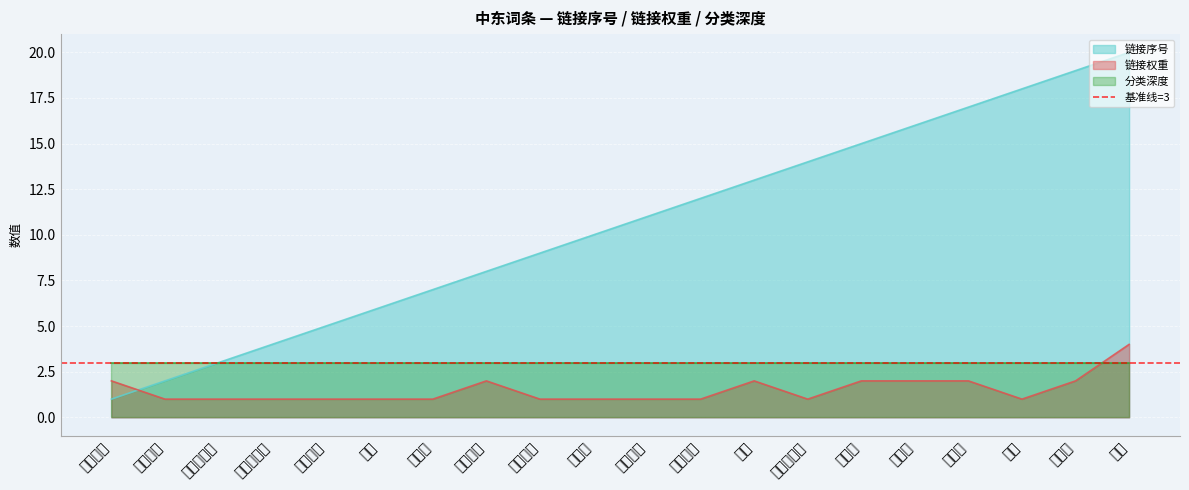

Is it true that 链接序号 equals 1 at 亚美尼亚语?

False